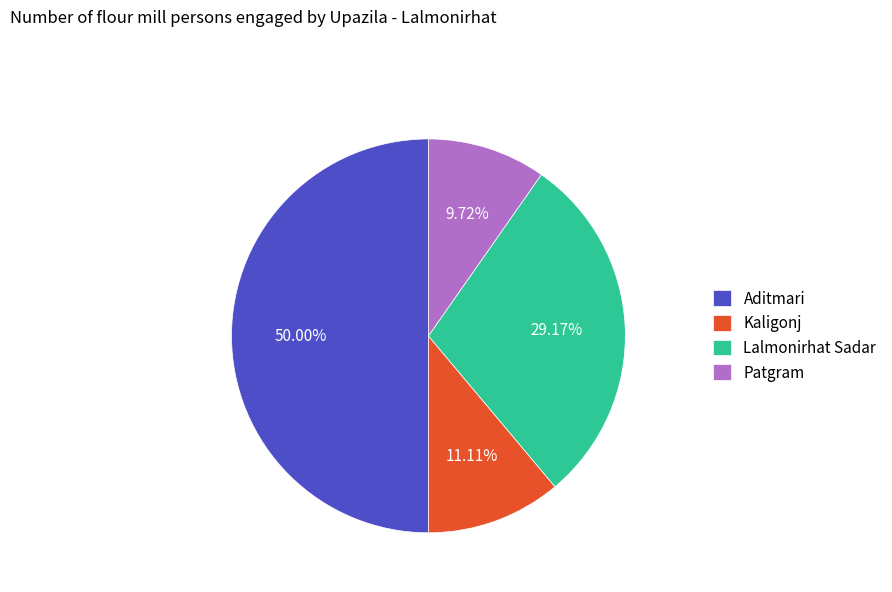

How many slices are in this pie chart?

4